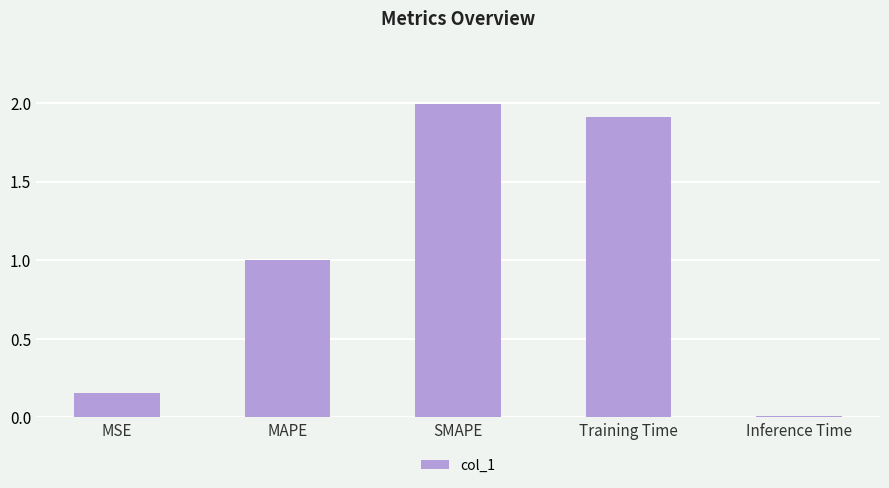

What is the average value?

1.0